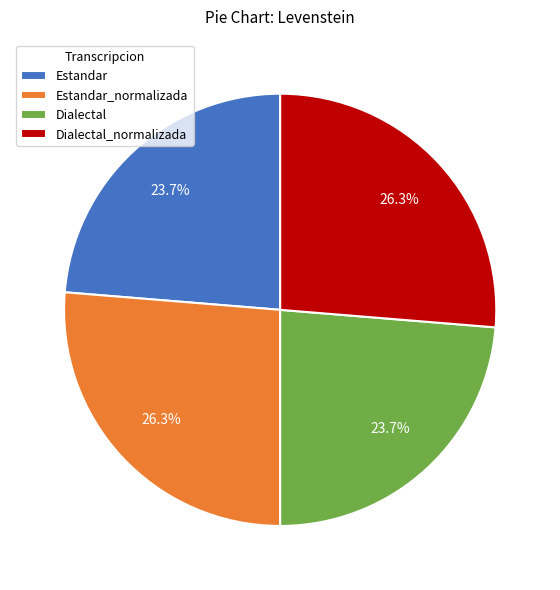

To the nearest percent, what percentage of the pie is Dialectal_normalizada?

26%